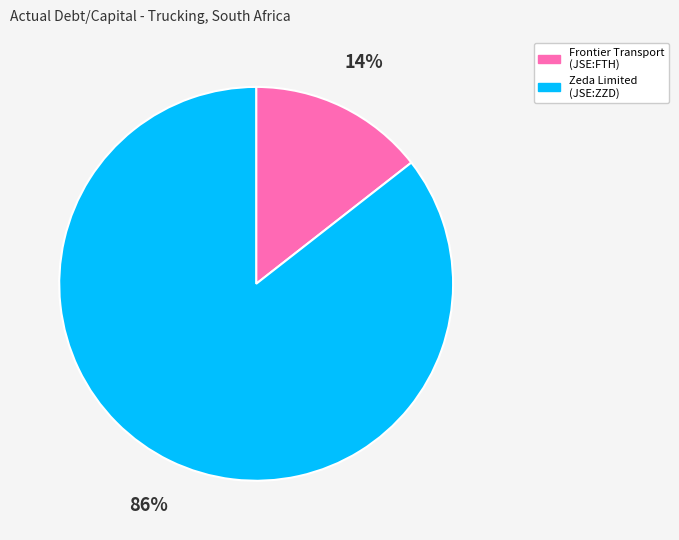

Does any single category account for the majority?

Yes